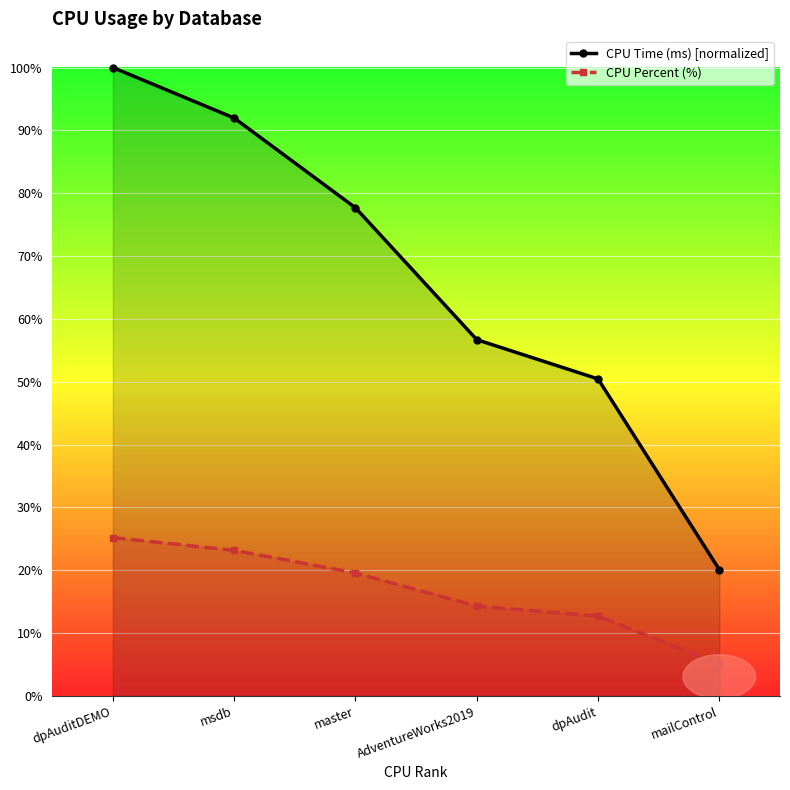

How many lines are shown in the chart?

2